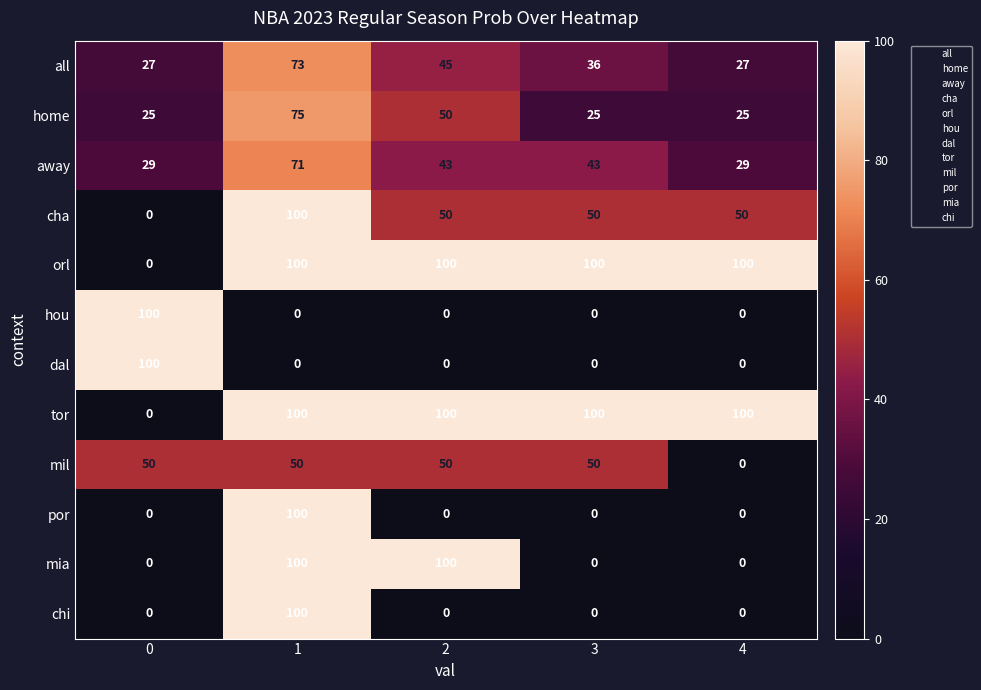

What is the sum of the tor values at 1 and 0?

100